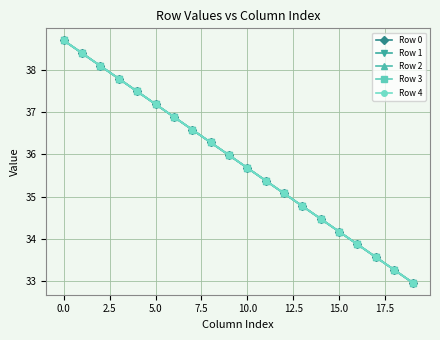

True or false: Row 4 has more than 0 points higher than both neighbors.

False